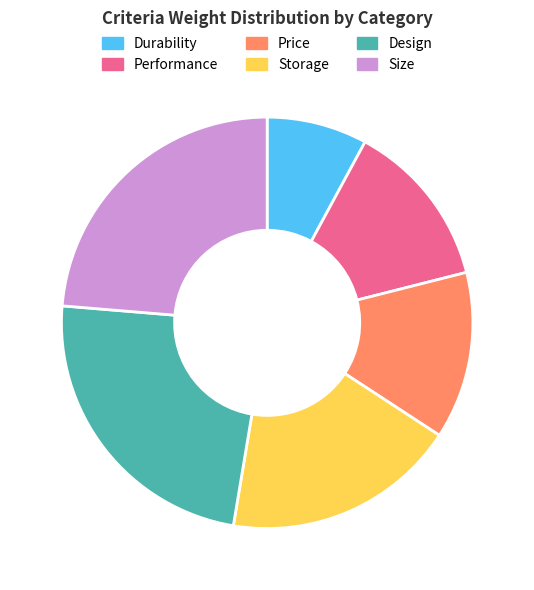

Which category has the smallest portion of the pie?

Durability